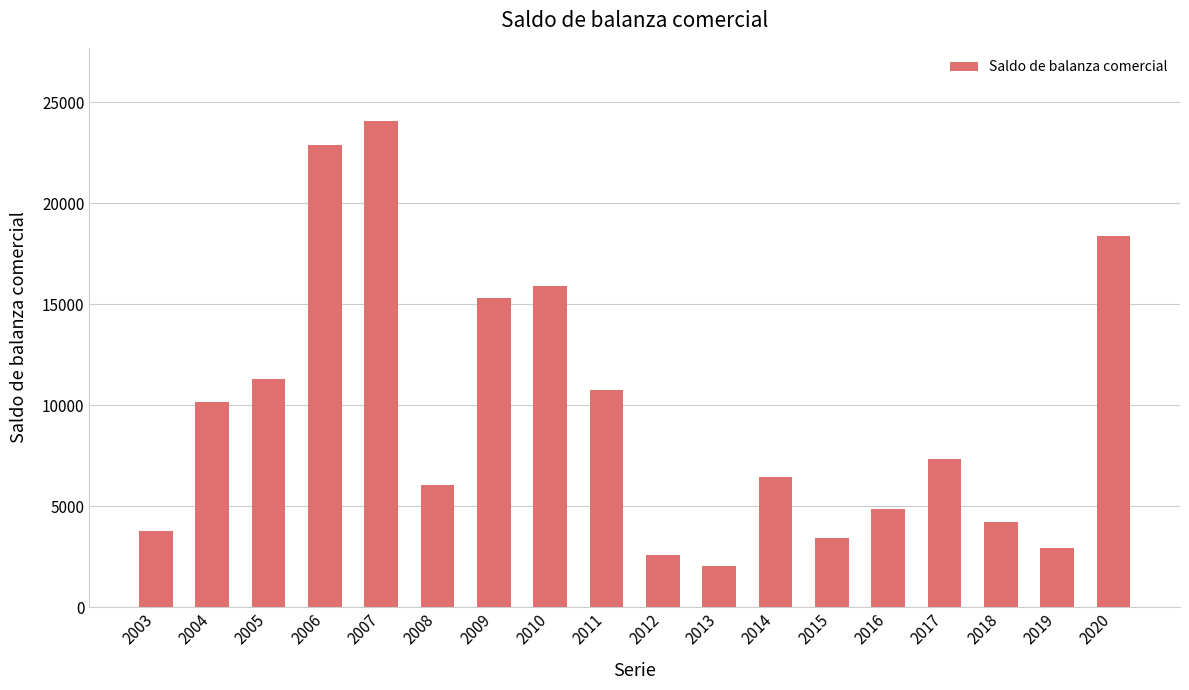

Rank the categories by value from highest to lowest.

2007, 2006, 2020, 2010, 2009, 2005, 2011, 2004, 2017, 2014, 2008, 2016, 2018, 2003, 2015, 2019, 2012, 2013